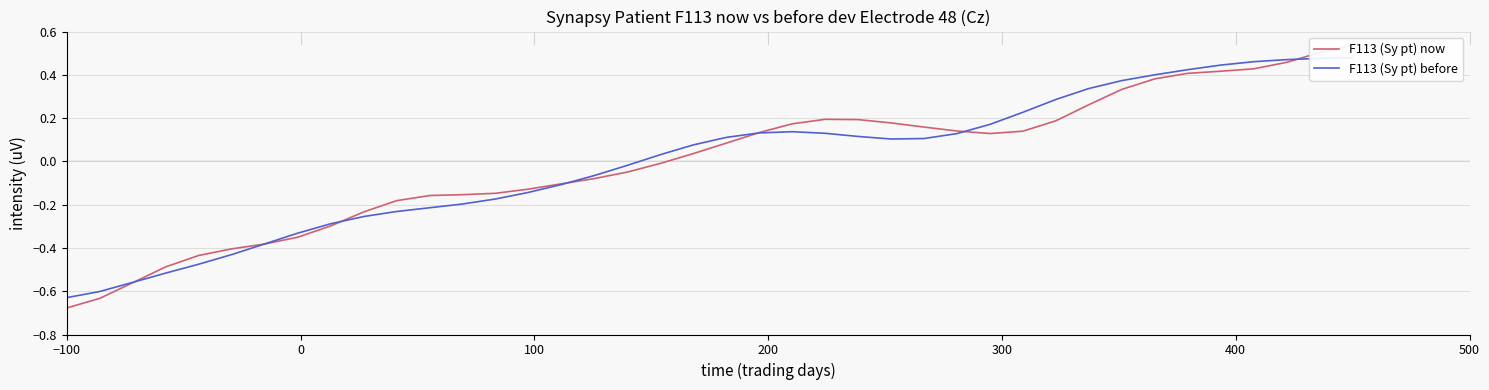

Reading left to right, list all the values displayed in this chart.

F113 (Sy pt) now: -0.7	-0.6	-0.6	-0.5	-0.4	-0.4	-0.4	-0.4	-0.3	-0.2	-0.2	-0.2	-0.2	-0.1	-0.1	-0.1	-0.1	-0.0	-0.0	0.0	0.1	0.1	0.2	0.2	0.2	0.2	0.2	0.1	0.1	0.1	0.2	0.3	0.3	0.4	0.4	0.4	0.4	0.5	0.5	0.5
F113 (Sy pt) before: -0.6	-0.6	-0.6	-0.5	-0.5	-0.4	-0.4	-0.3	-0.3	-0.3	-0.2	-0.2	-0.2	-0.2	-0.1	-0.1	-0.1	-0.0	0.0	0.1	0.1	0.1	0.1	0.1	0.1	0.1	0.1	0.1	0.2	0.2	0.3	0.3	0.4	0.4	0.4	0.4	0.5	0.5	0.5	0.5